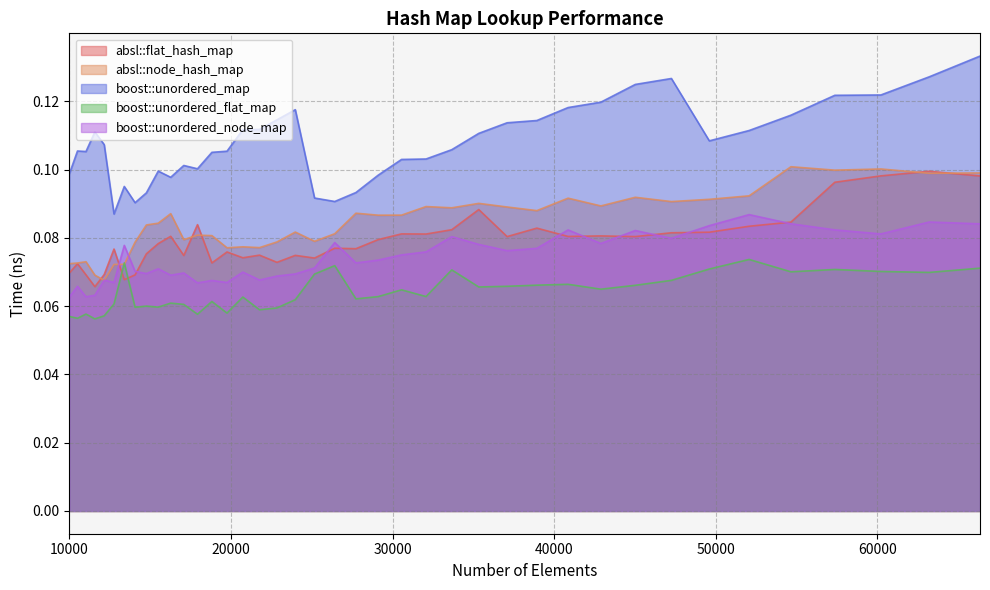

Reading left to right, what are all the values shown in this chart?

absl::flat_hash_map: 0.1	0.1	0.1	0.1	0.1	0.1	0.1	0.1	0.1	0.1	0.1	0.1	0.1	0.1	0.1	0.1	0.1	0.1	0.1	0.1	0.1	0.1	0.1	0.1	0.1	0.1	0.1	0.1	0.1	0.1	0.1	0.1	0.1	0.1	0.1	0.1	0.1	0.1	0.1	0.1
absl::node_hash_map: 0.1	0.1	0.1	0.1	0.1	0.1	0.1	0.1	0.1	0.1	0.1	0.1	0.1	0.1	0.1	0.1	0.1	0.1	0.1	0.1	0.1	0.1	0.1	0.1	0.1	0.1	0.1	0.1	0.1	0.1	0.1	0.1	0.1	0.1	0.1	0.1	0.1	0.1	0.1	0.1
boost::unordered_map: 0.1	0.1	0.1	0.1	0.1	0.1	0.1	0.1	0.1	0.1	0.1	0.1	0.1	0.1	0.1	0.1	0.1	0.1	0.1	0.1	0.1	0.1	0.1	0.1	0.1	0.1	0.1	0.1	0.1	0.1	0.1	0.1	0.1	0.1	0.1	0.1	0.1	0.1	0.1	0.1
boost::unordered_flat_map: 0.1	0.1	0.1	0.1	0.1	0.1	0.1	0.1	0.1	0.1	0.1	0.1	0.1	0.1	0.1	0.1	0.1	0.1	0.1	0.1	0.1	0.1	0.1	0.1	0.1	0.1	0.1	0.1	0.1	0.1	0.1	0.1	0.1	0.1	0.1	0.1	0.1	0.1	0.1	0.1
boost::unordered_node_map: 0.1	0.1	0.1	0.1	0.1	0.1	0.1	0.1	0.1	0.1	0.1	0.1	0.1	0.1	0.1	0.1	0.1	0.1	0.1	0.1	0.1	0.1	0.1	0.1	0.1	0.1	0.1	0.1	0.1	0.1	0.1	0.1	0.1	0.1	0.1	0.1	0.1	0.1	0.1	0.1